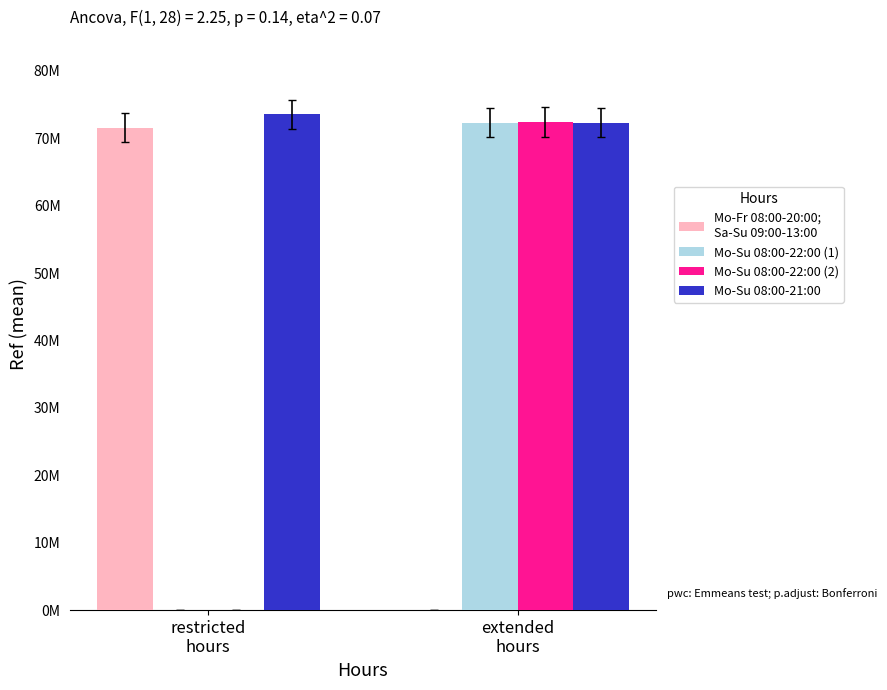

What is the label of the 2nd bar from the left?

extended
hours